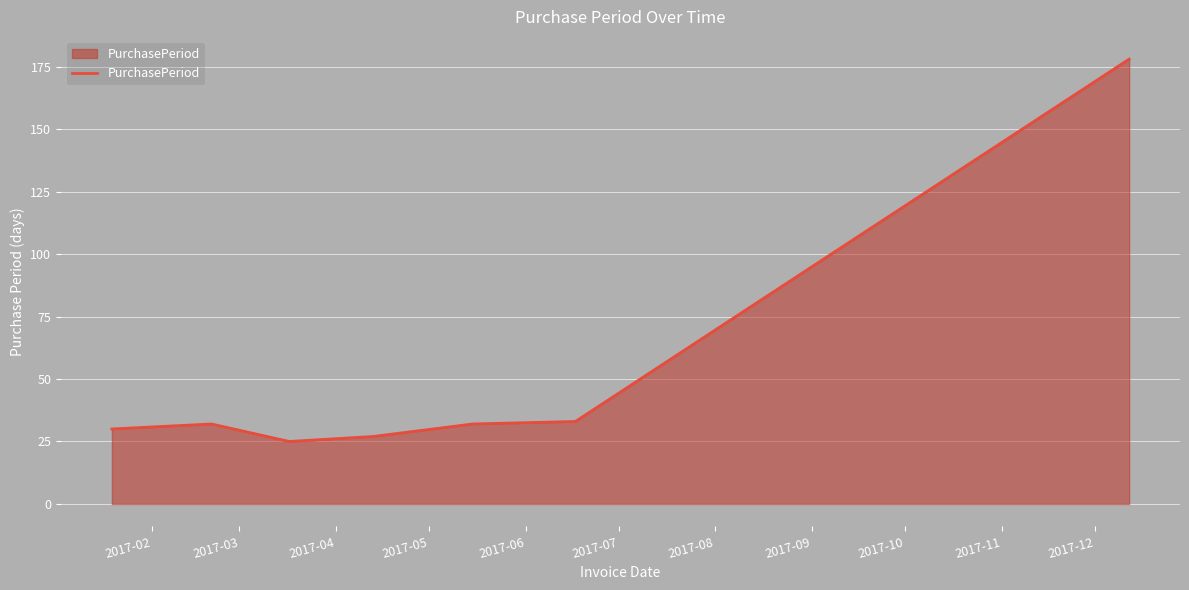

What is the difference between the maximum and minimum values?

153